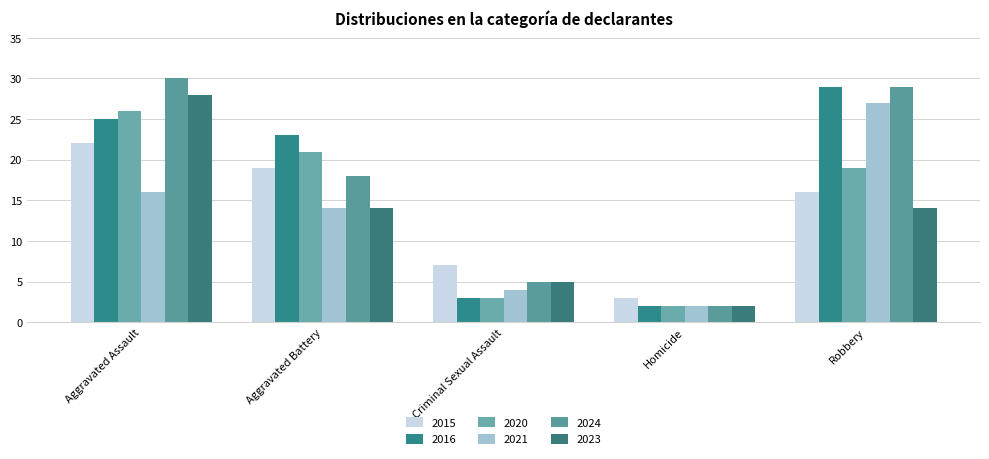

Is it true that 2024 equals 8 at Criminal Sexual Assault?

False